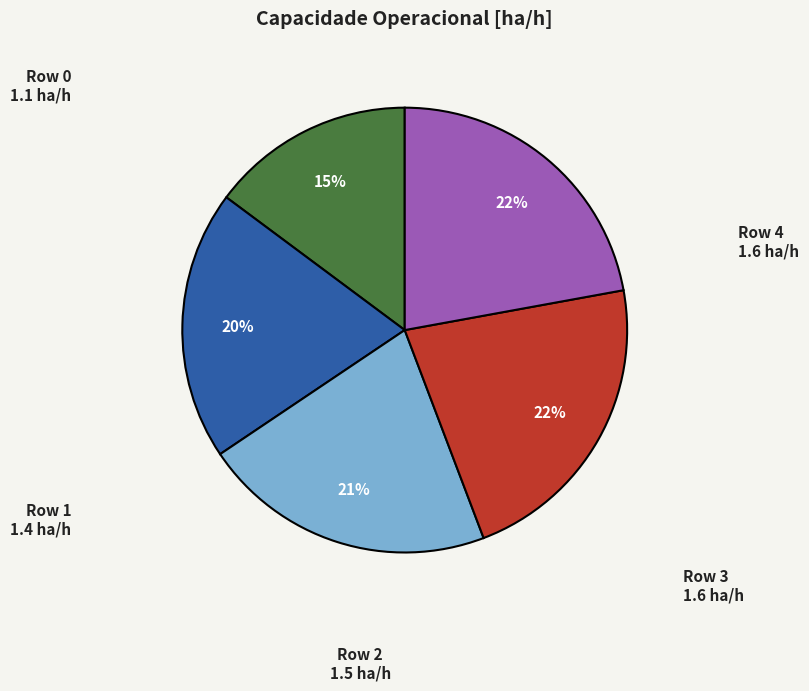

The Row 2 slice represents 12% of the pie. True or false?

False